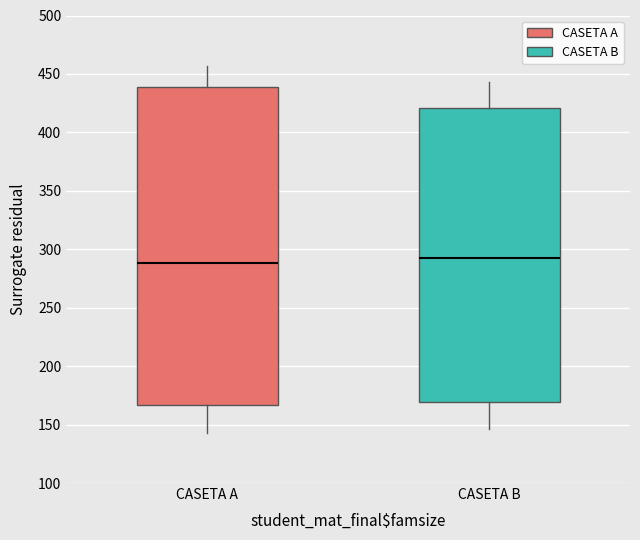

Reading left to right, read every box against the y-axis: the position of its median line, the range the box covers, and the ends of its whiskers. The values are not printed on the chart, so give them approximately, as read against the axis.

CASETA A: median 290, box 165 to 440, whiskers 145 to 455
CASETA B: median 295, box 170 to 420, whiskers 145 to 445